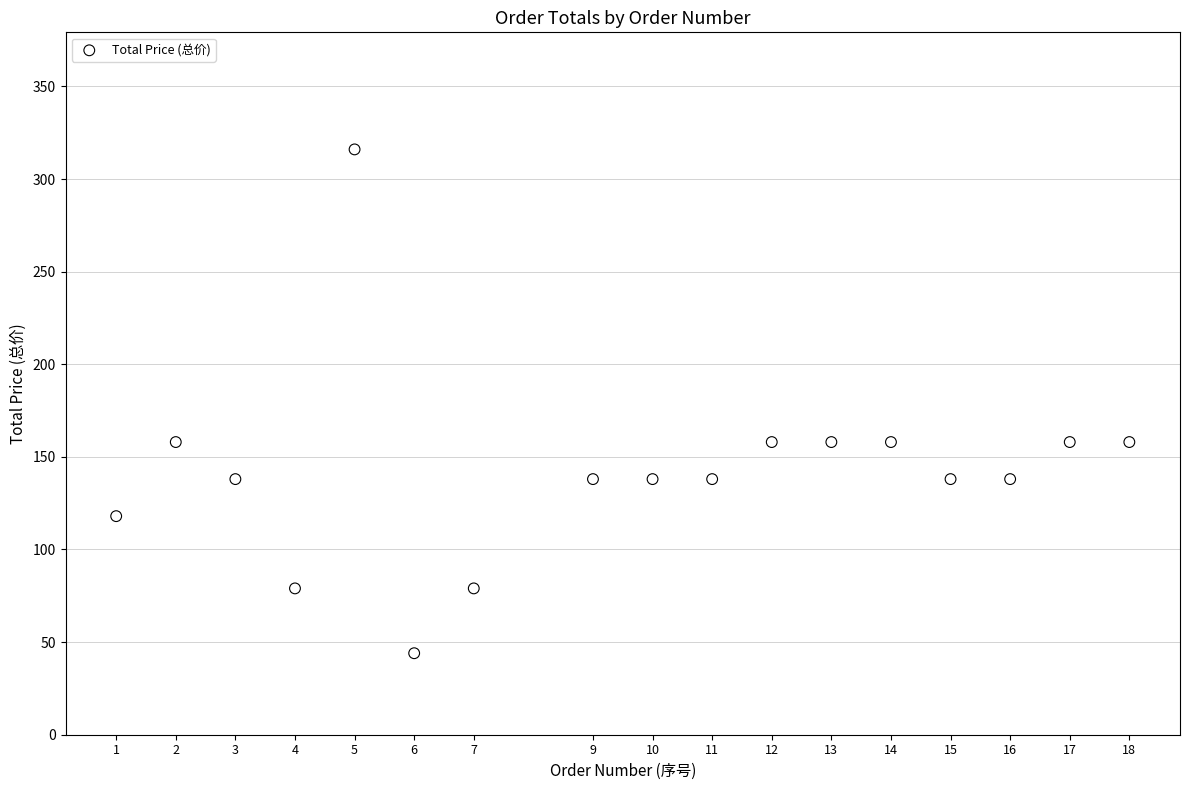

What is the range of X values (max minus min)?

17